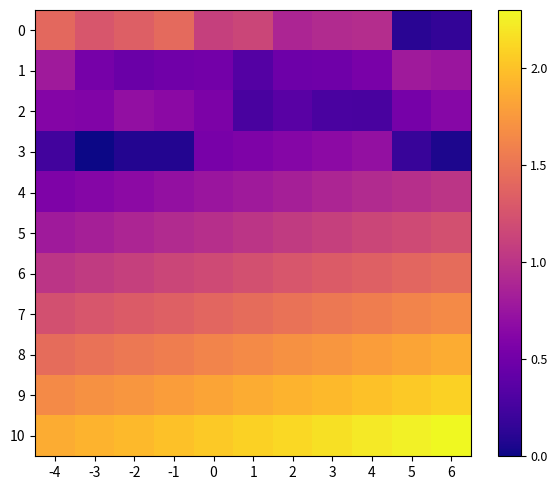

At which category is the sum across all series the highest?

4